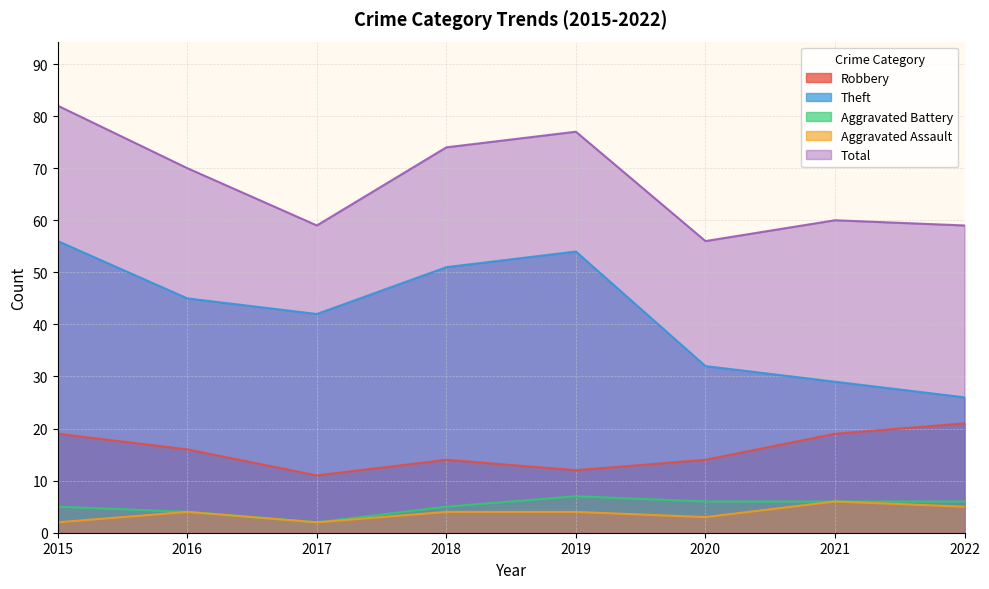

How many data points in Total are less than 70?

4